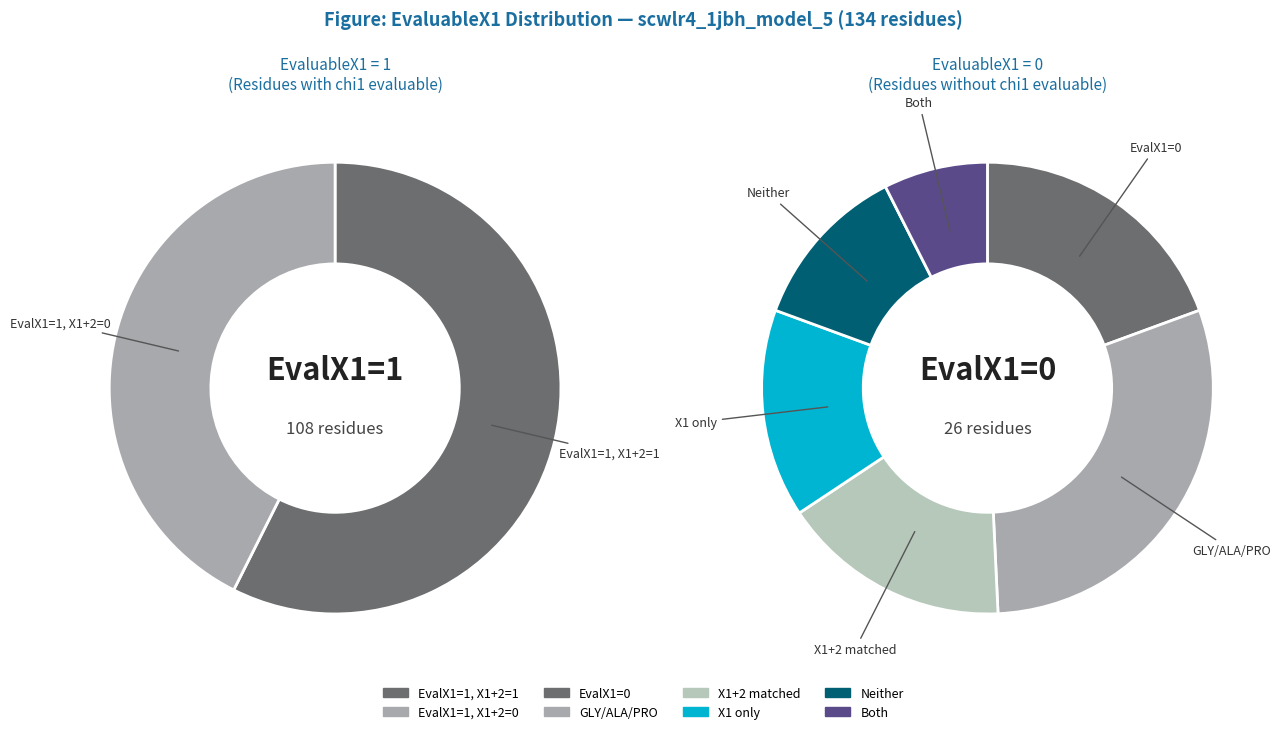

Rank the categories by value from highest to lowest.

EvaluableX1=1, EvaluableX1=0